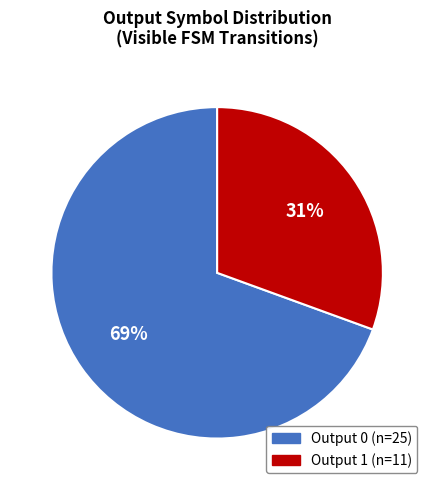

To the nearest percent, what is the average slice percentage?

50%